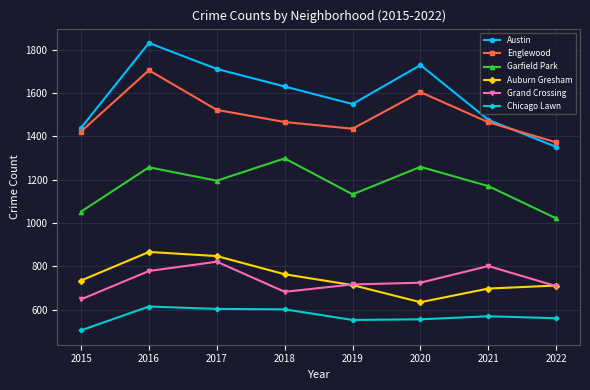

Where is Englewood nearest to the value 1538?

2017